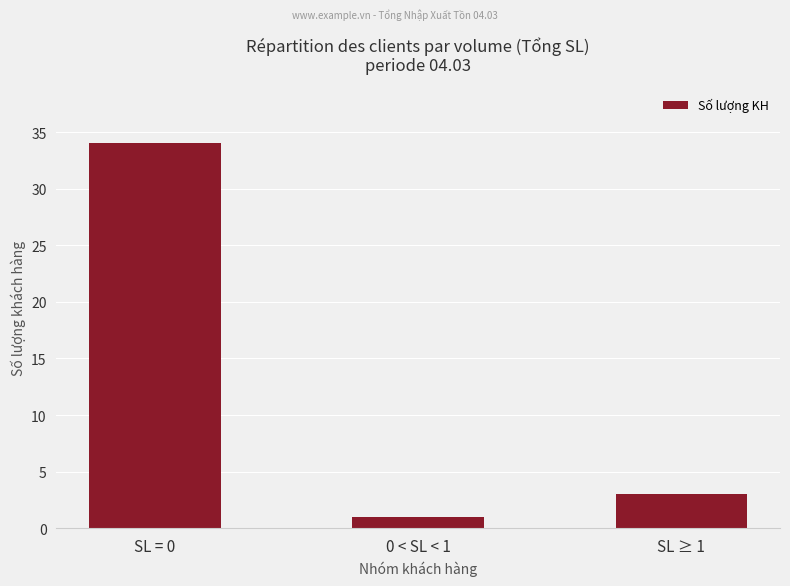

What is the value of the 3rd bar from the left?

3